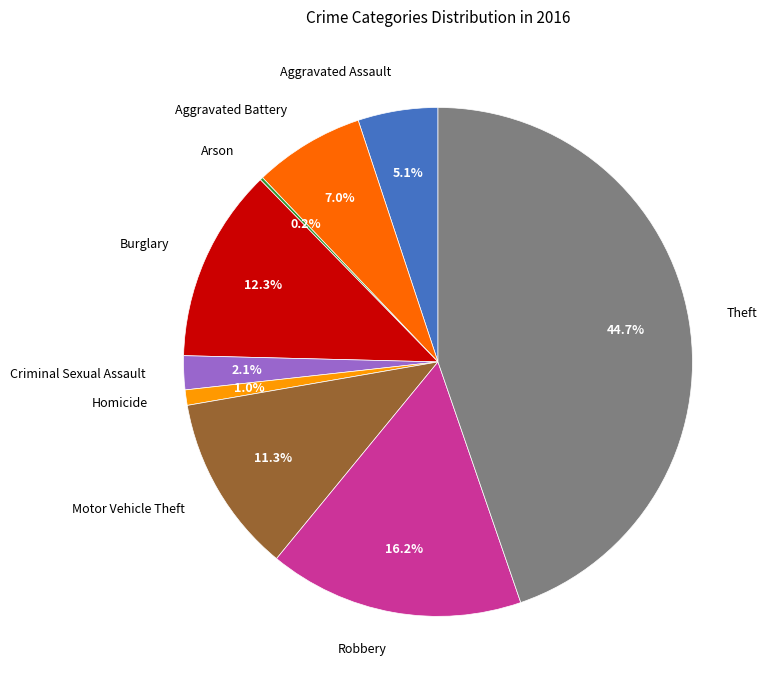

Is Motor Vehicle Theft the majority of the pie?

No